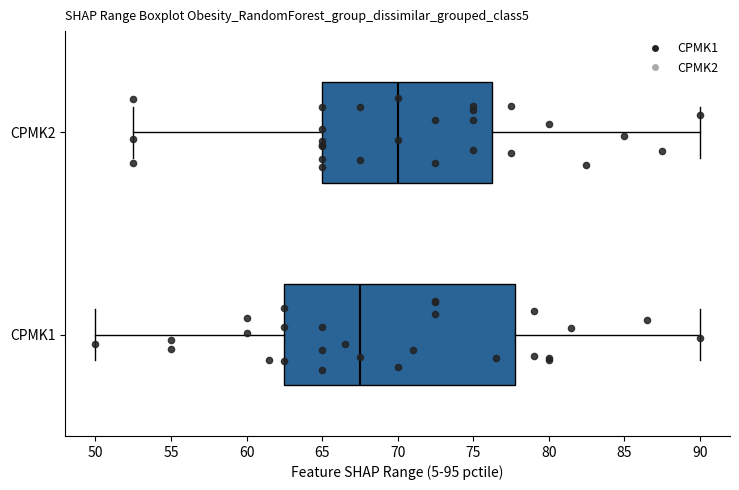

Where does the left whisker of the box for CPMK2 end on the x-axis? The values are not printed on the chart, so give them approximately, as read against the axis.

52.5